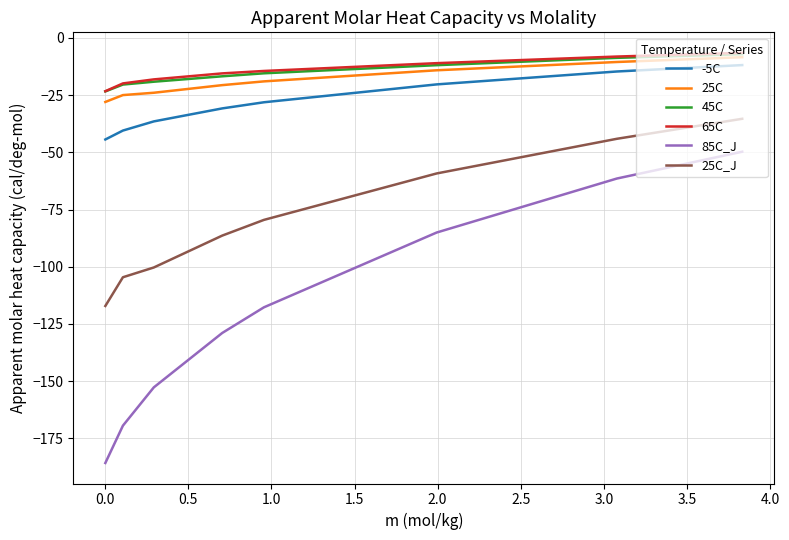

What is the lowest value of the 65C series?

-23.3